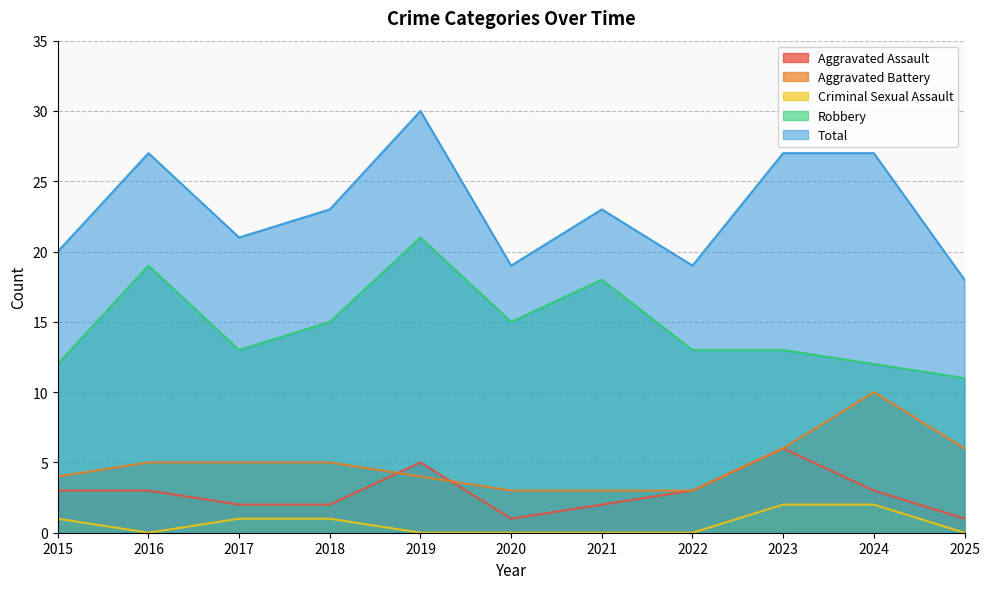

True or false: Aggravated Battery has more than 1 points higher than both neighbors.

False